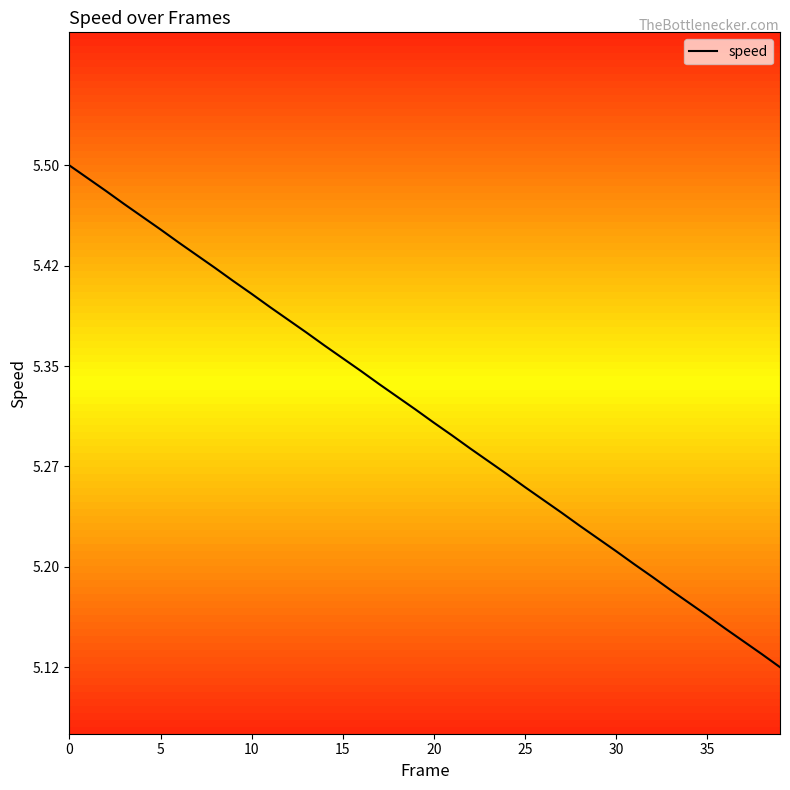

What is the value of the 3rd point from the left?

5.5